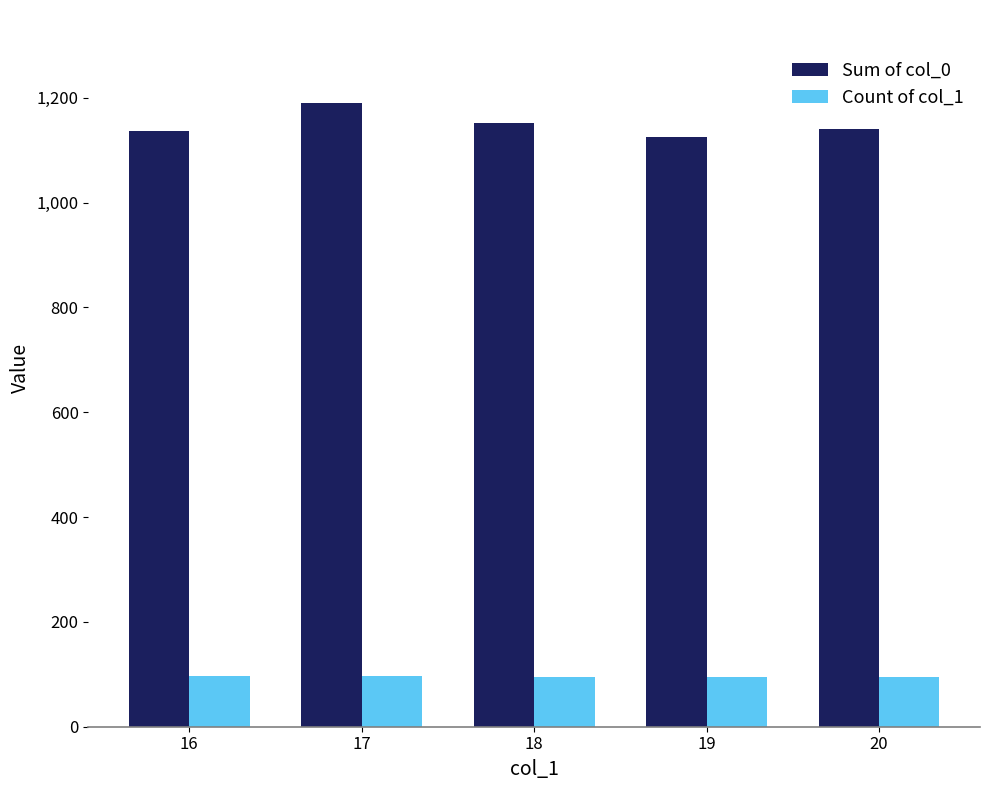

What are all the series names shown in the legend?

Sum of col_0, Count of col_1